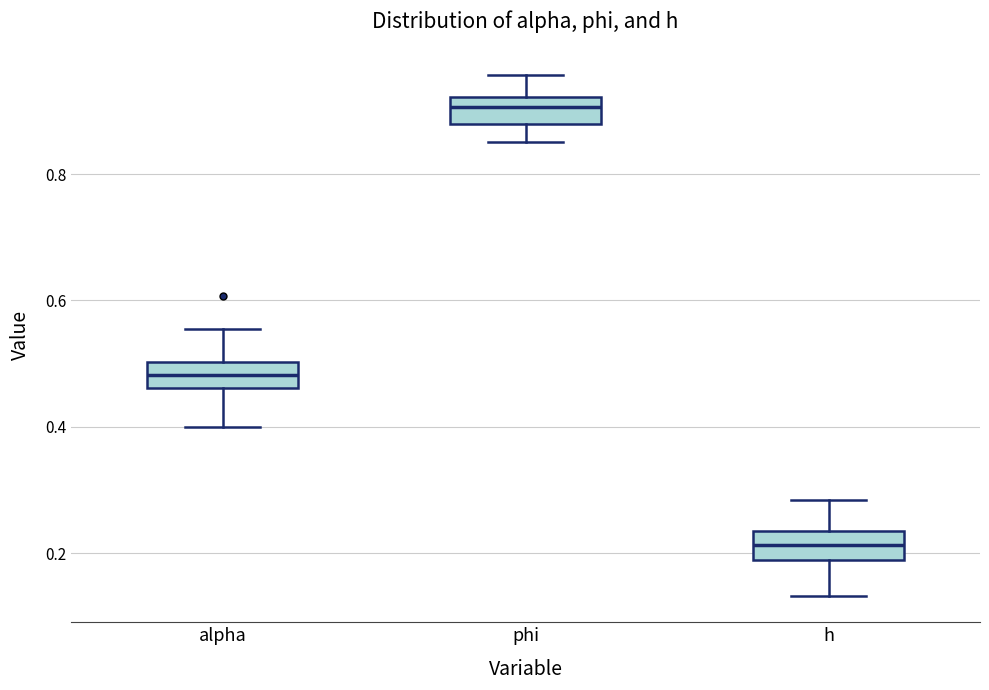

Where does the median line of the box for h sit on the y-axis? The values are not printed on the chart, so give them approximately, as read against the axis.

0.22